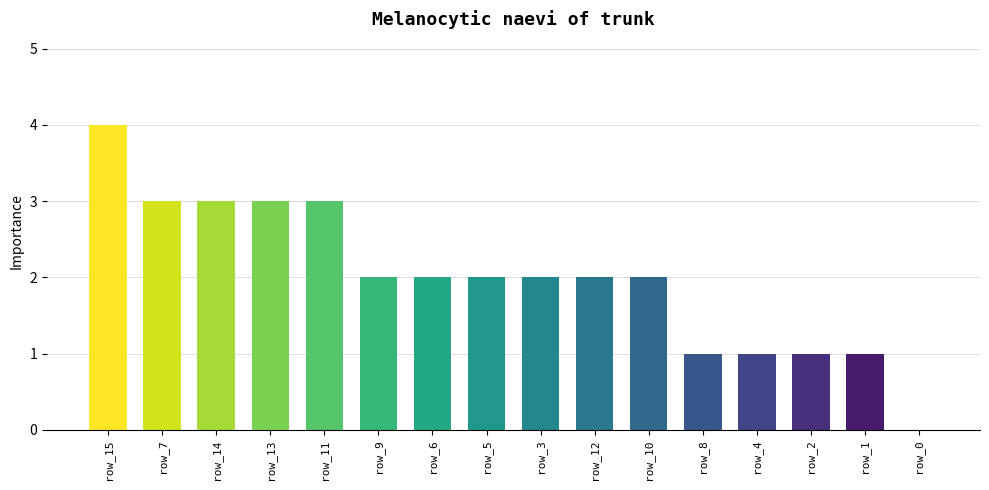

What is the change in value from row_15 to row_13?

-1